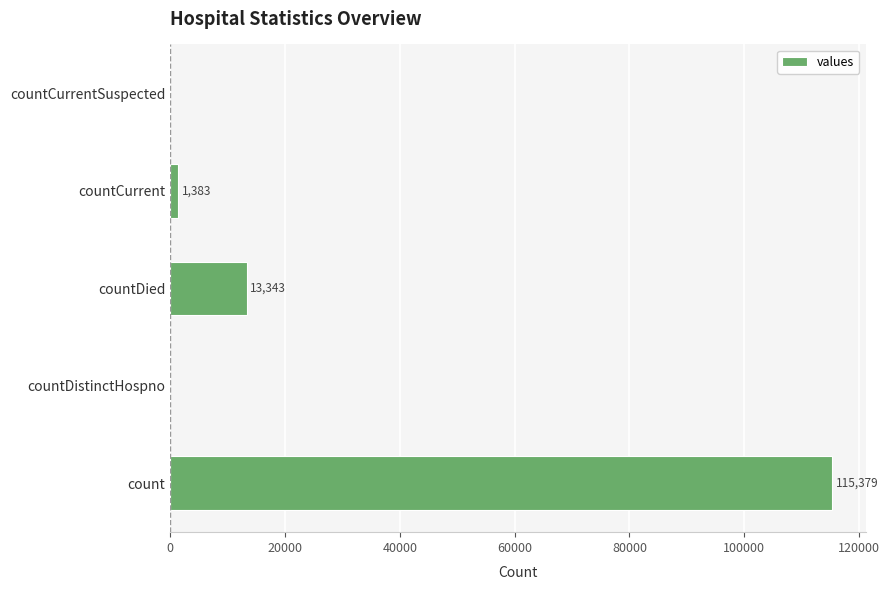

Reading top to bottom, extract all data points from this chart.

countCurrentSuspected=0	countCurrent=1383	countDied=13343	countDistinctHospno=0	count=115379